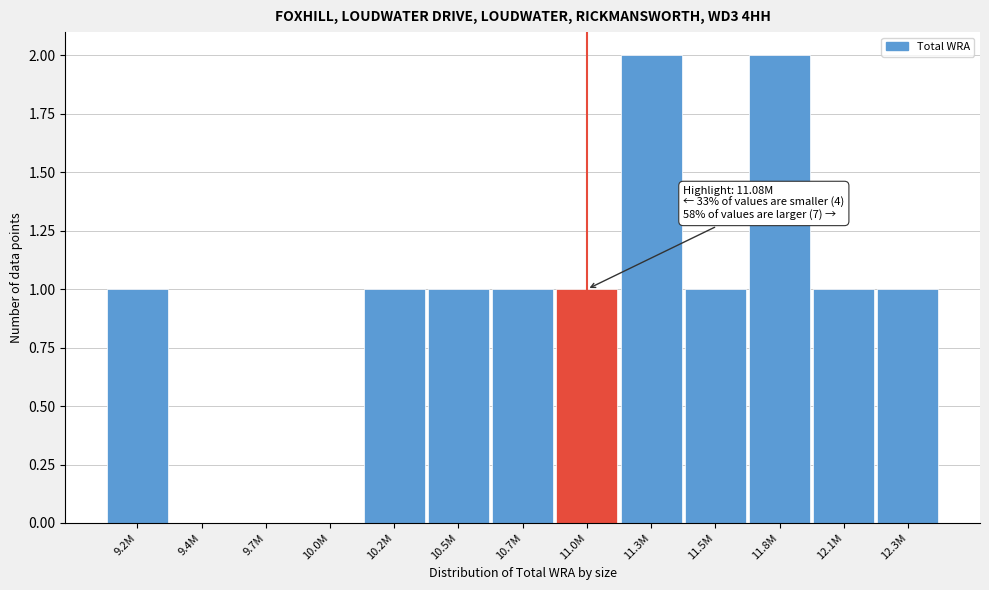

Reading left to right, extract all data points from this chart.

9.2M=1	9.4M=0	9.7M=0	10.0M=0	10.2M=1	10.5M=1	10.7M=1	11.0M=1	11.3M=2	11.5M=1	11.8M=2	12.1M=1	12.3M=1